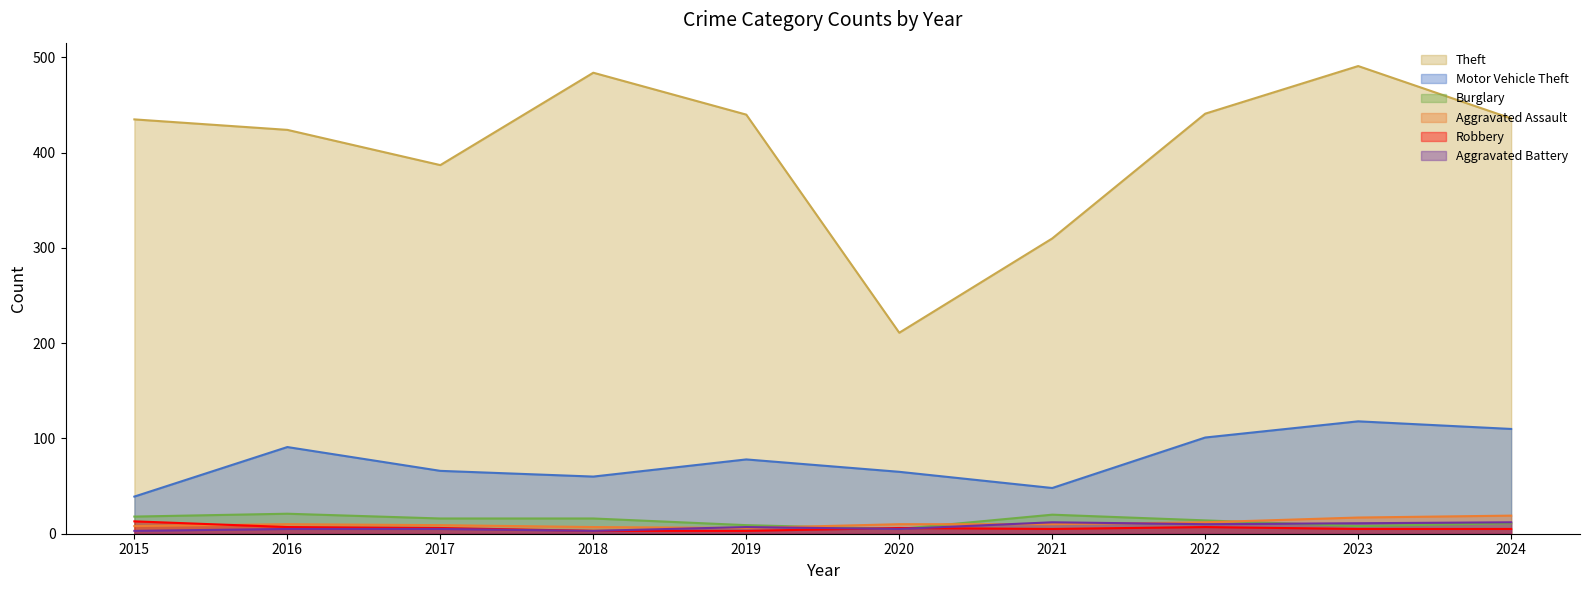

At which label is Robbery closest to 8?

2016